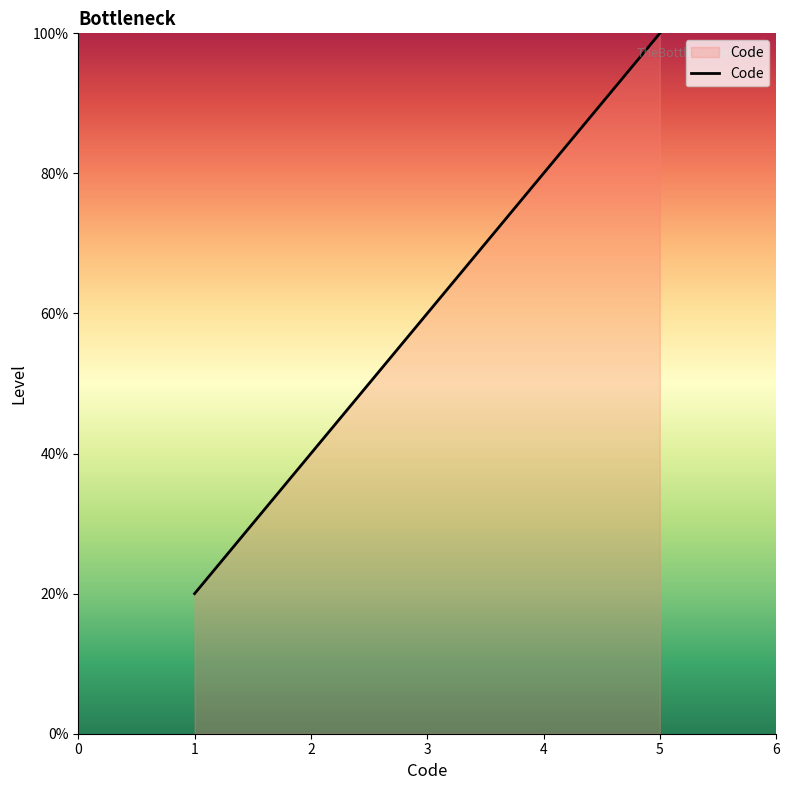

At which label does the data first exceed 3?

4